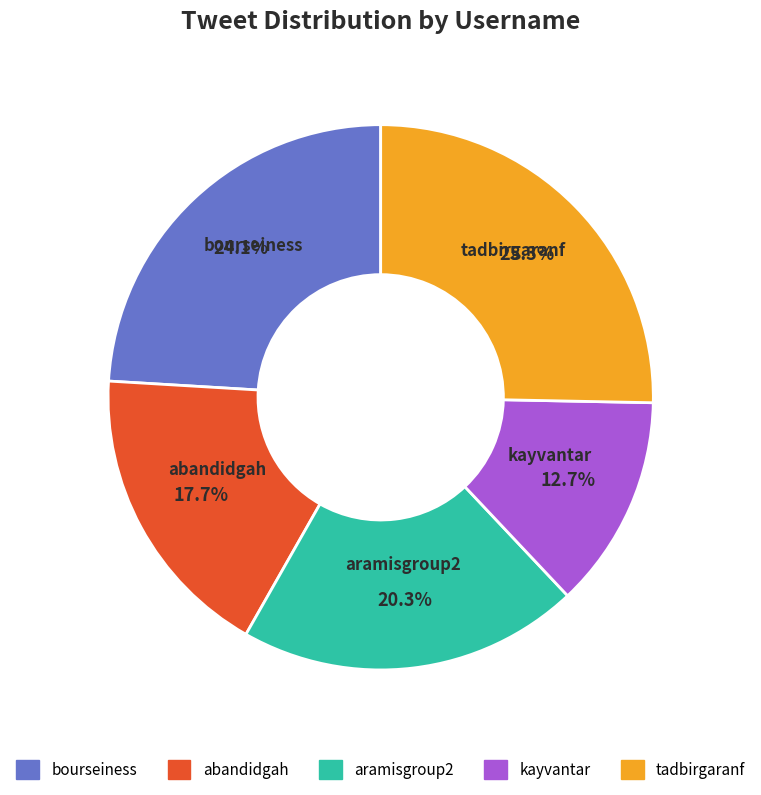

Rank the categories by value from highest to lowest.

tadbirgaranf, bourseiness, aramisgroup2, abandidgah, kayvantar